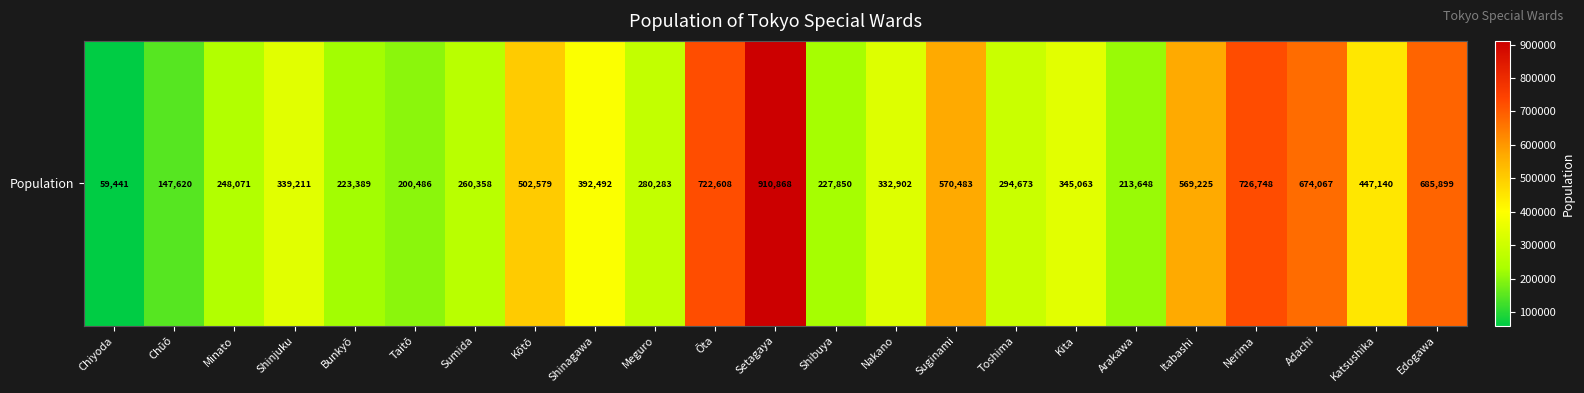

Reading left to right, transcribe all the data shown in this chart.

Chiyoda=59441	Chūō=147620	Minato=248071	Shinjuku=339211	Bunkyō=223389	Taitō=200486	Sumida=260358	Kōtō=502579	Shinagawa=392492	Meguro=280283	Ōta=722608	Setagaya=910868	Shibuya=227850	Nakano=332902	Suginami=570483	Toshima=294673	Kita=345063	Arakawa=213648	Itabashi=569225	Nerima=726748	Adachi=674067	Katsushika=447140	Edogawa=685899